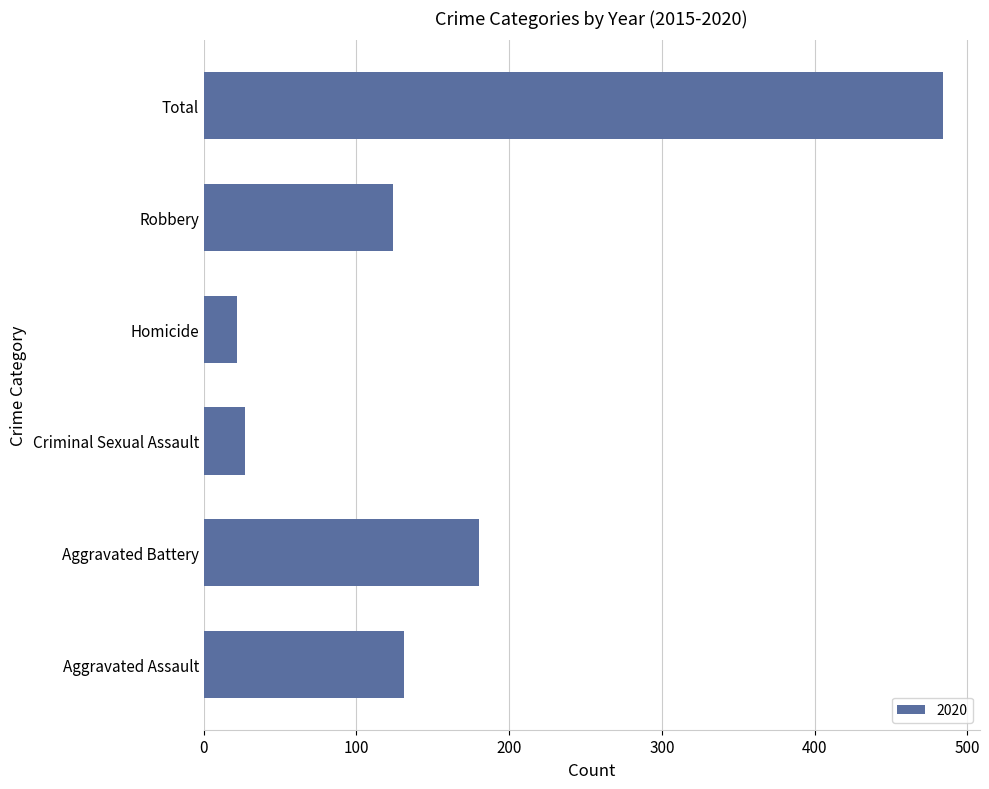

True or false: the data shows 226 at Aggravated Assault.

False